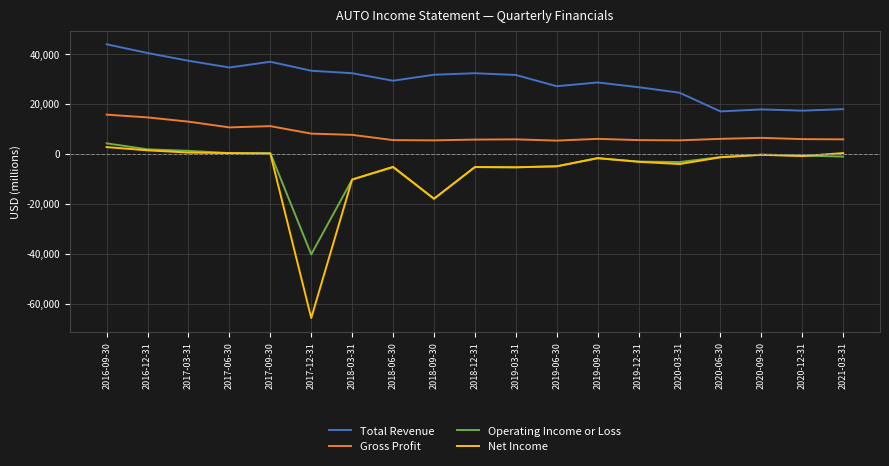

Is the value of Operating Income or Loss at 2017-12-31 greater than the value of Gross Profit at 2018-03-31?

No